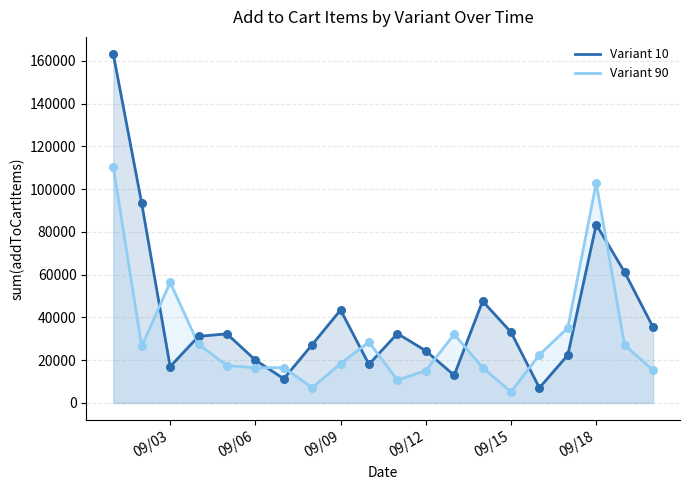

Which series has the widest spread of Y values?

Variant 10